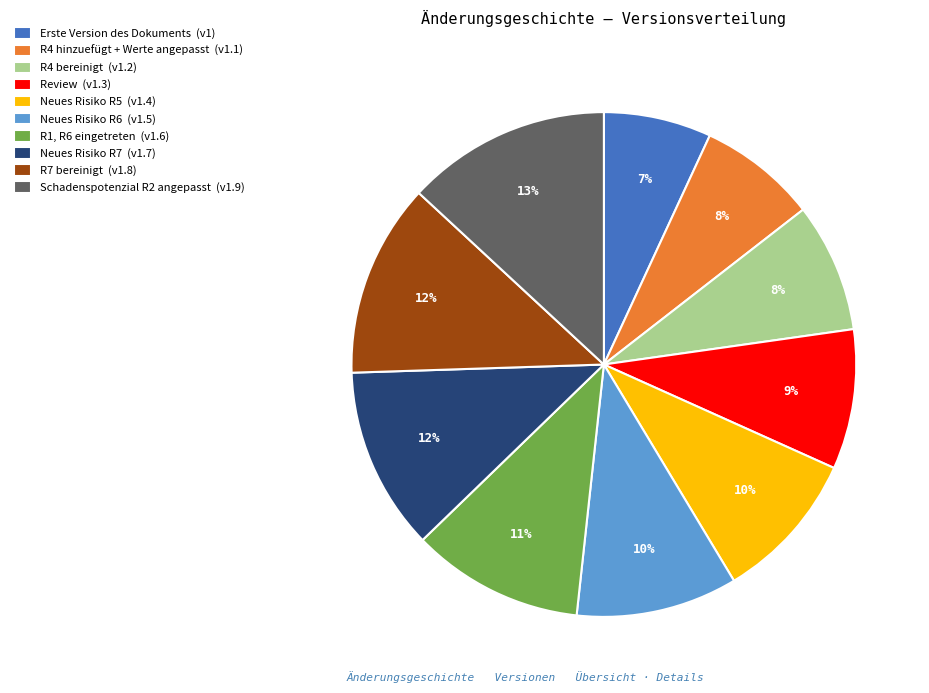

Do R7 bereinigt (v1.8) and Neues Risiko R5 (v1.4) together represent more than half of the pie?

No